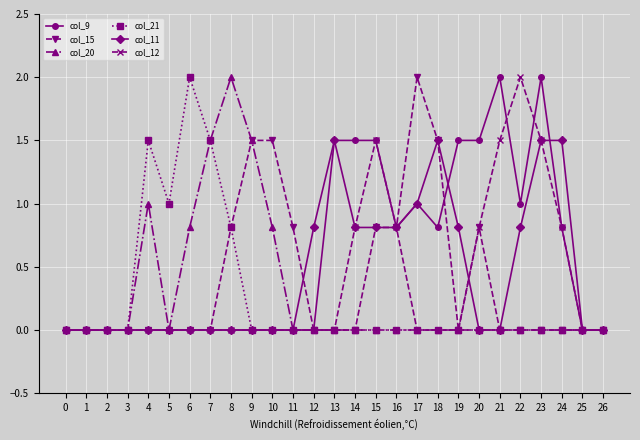

What is the highest value of the col_9 series?

2.0